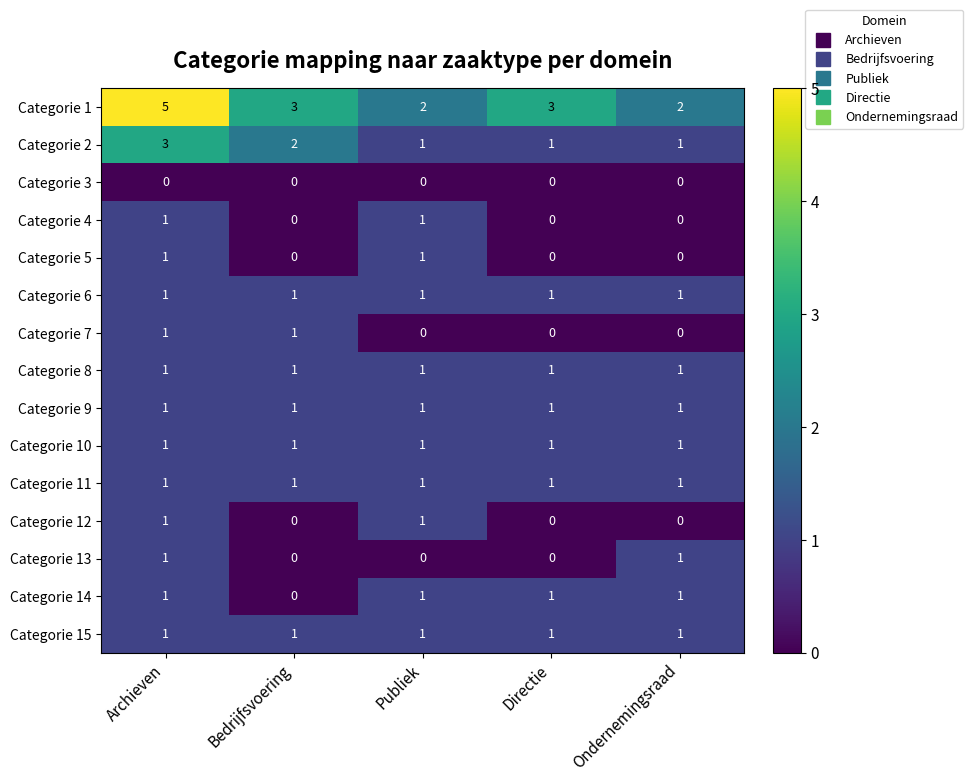

How many values in the Categorie 4 series exceed 0?

2